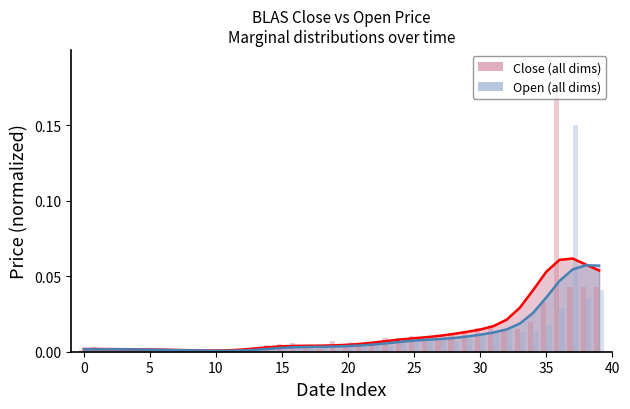

What are all the series names shown in the legend?

Close, Open